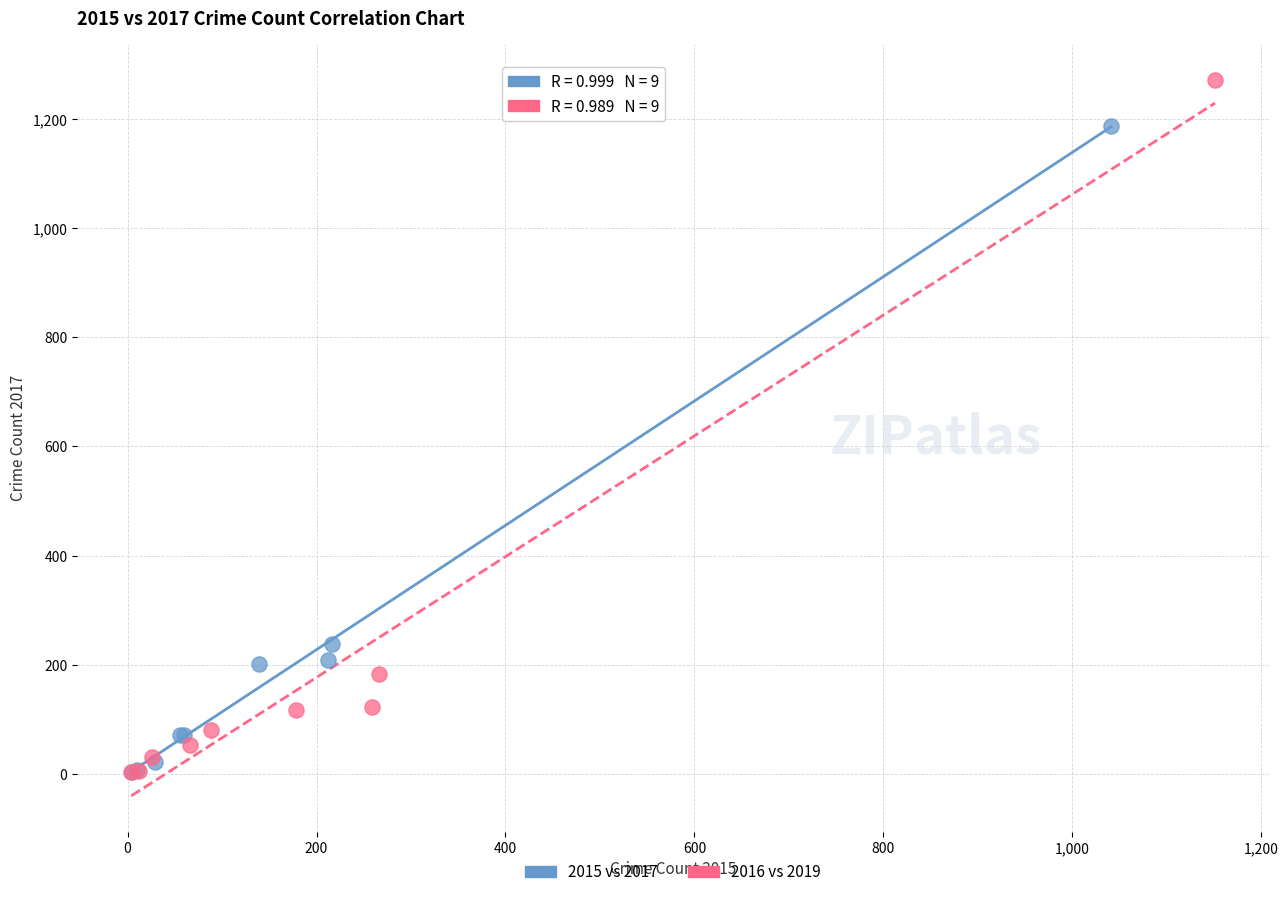

Which series has the largest Y range (max minus min)?

2016 vs 2019